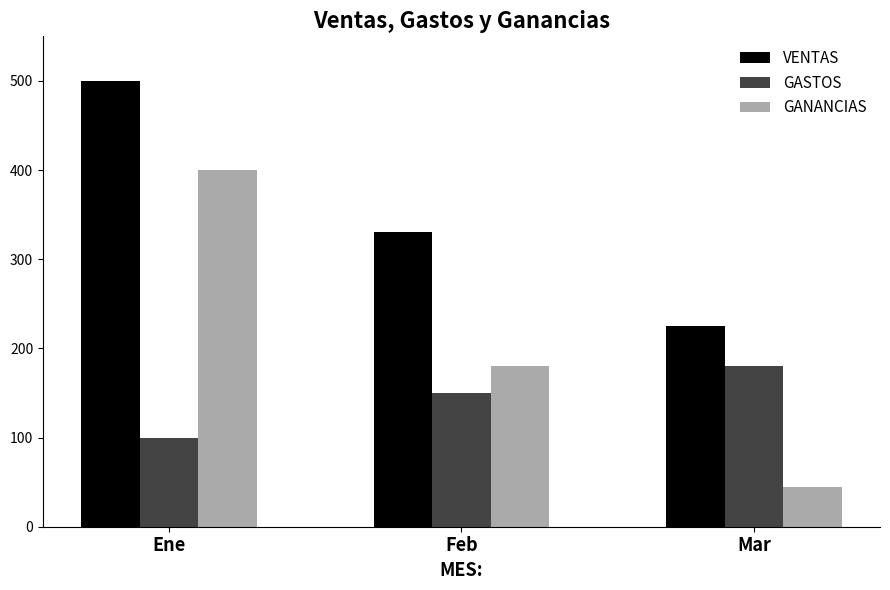

What is the label of the 2nd bar from the left?

Feb